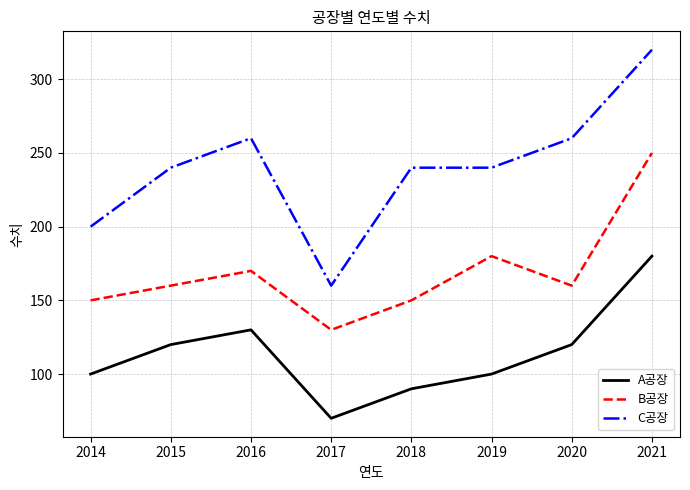

What is the approximate value of C공장 at 2015, to the nearest 10?

240